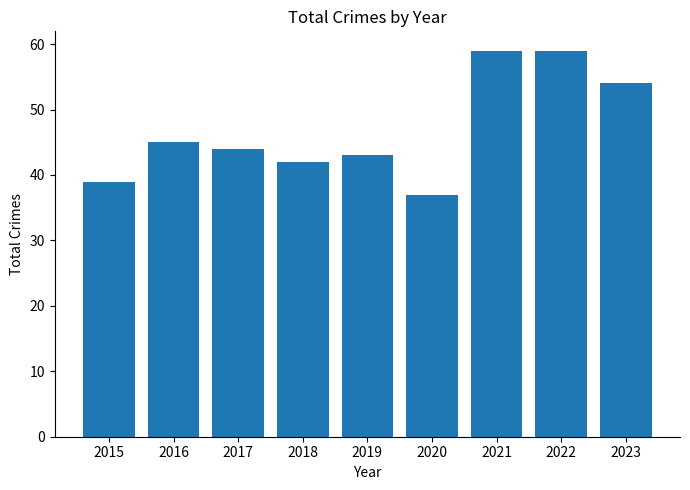

Approximately how many times larger is the value at 2017 compared to 2015?

1.1